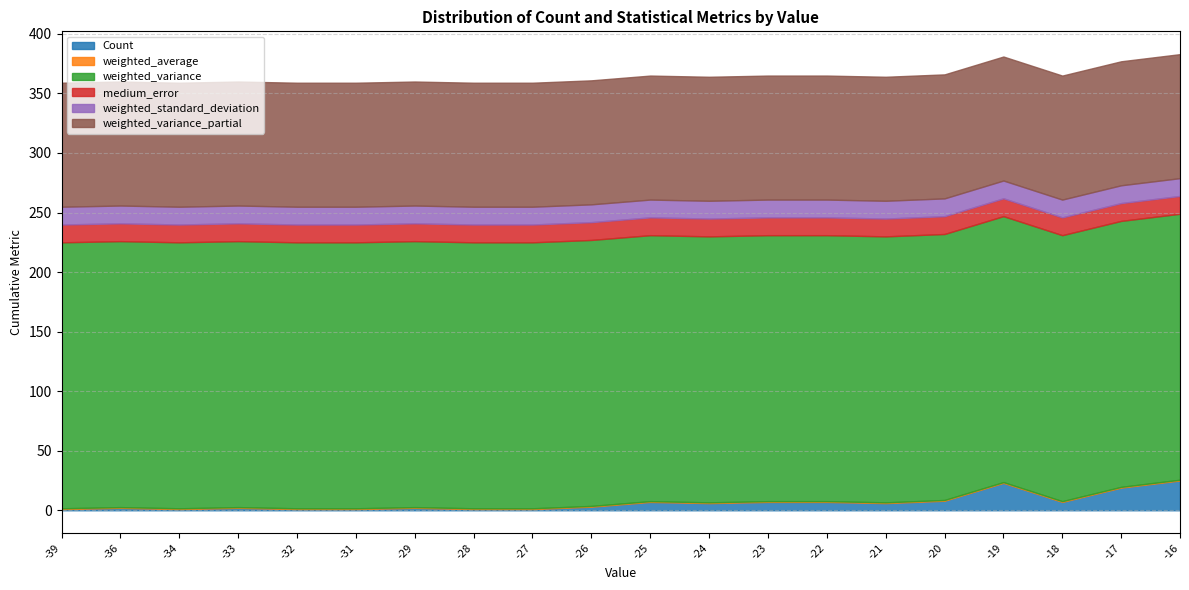

What is the sum of all weighted_standard_deviation values?

298.9